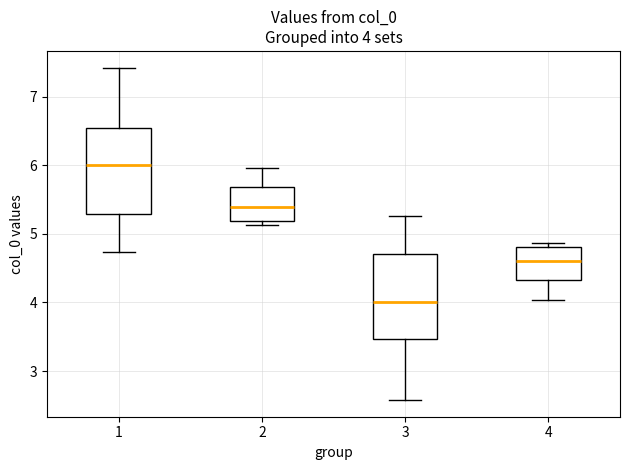

Which box has the highest median line?

1